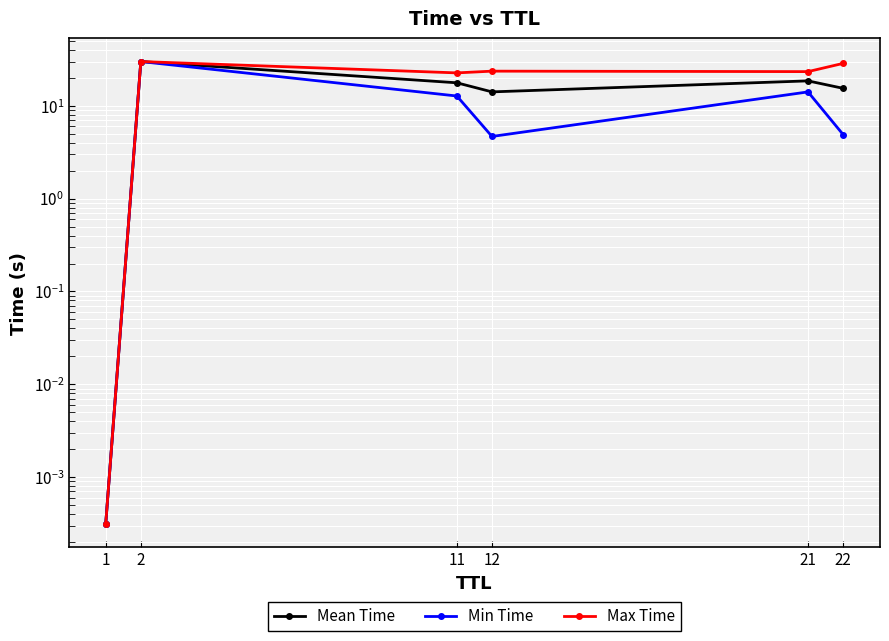

Is this an area chart (filled region under the line)?

No